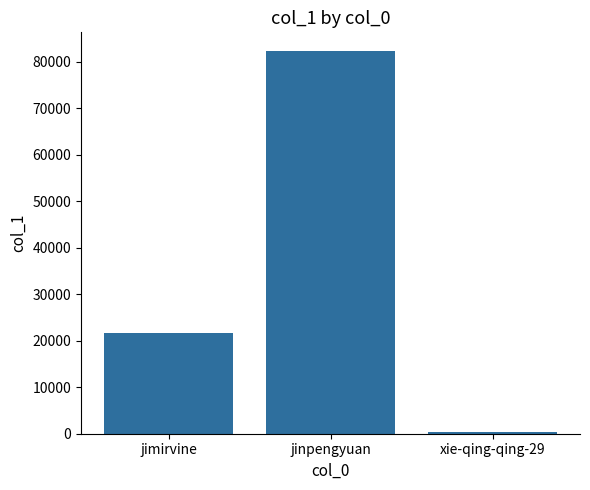

What is the change in value from jimirvine to jinpengyuan?

+60523